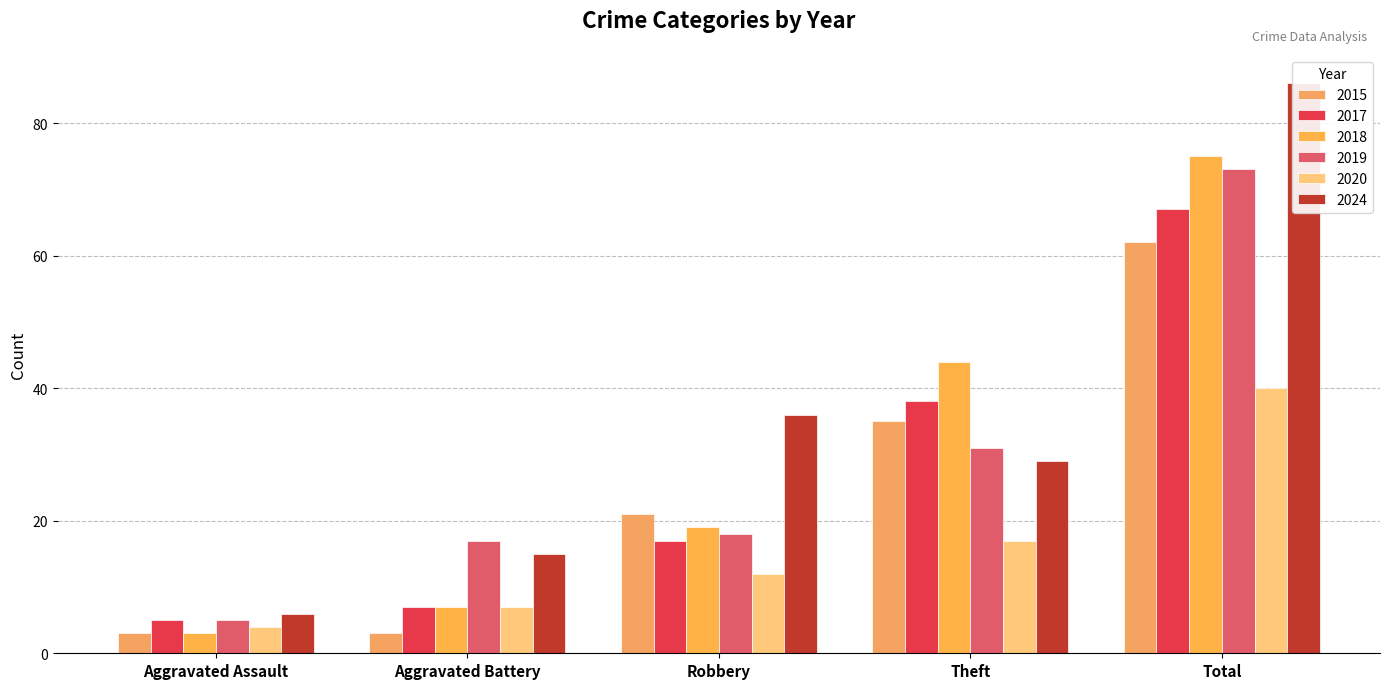

Is it true that 2018 equals 3 at Aggravated Assault?

True